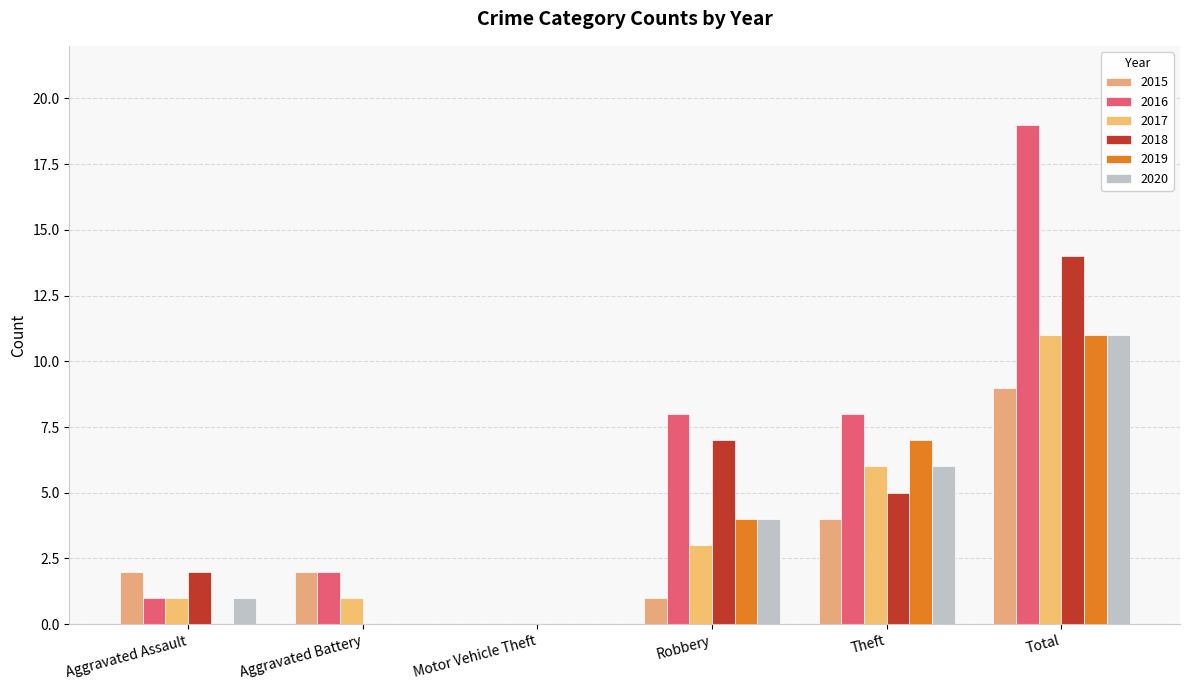

Which label corresponds to the largest value in the chart?

Total